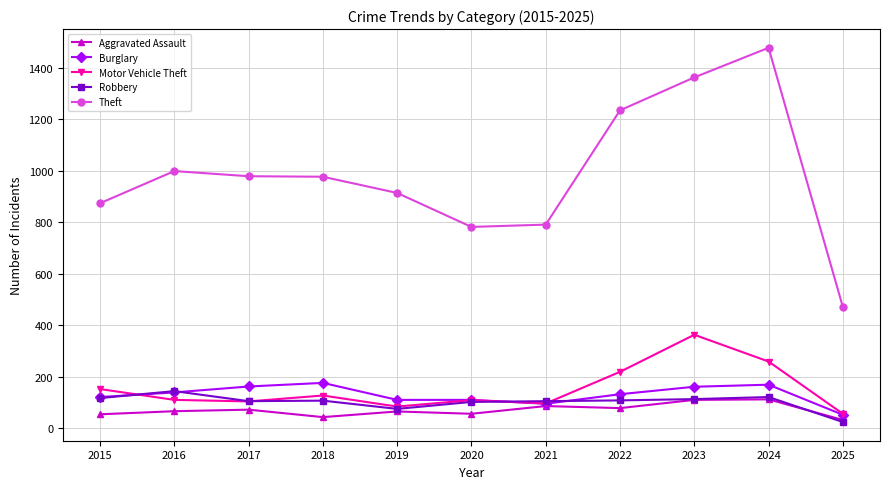

What are all the series names shown in the legend?

Aggravated Assault, Burglary, Motor Vehicle Theft, Robbery, Theft